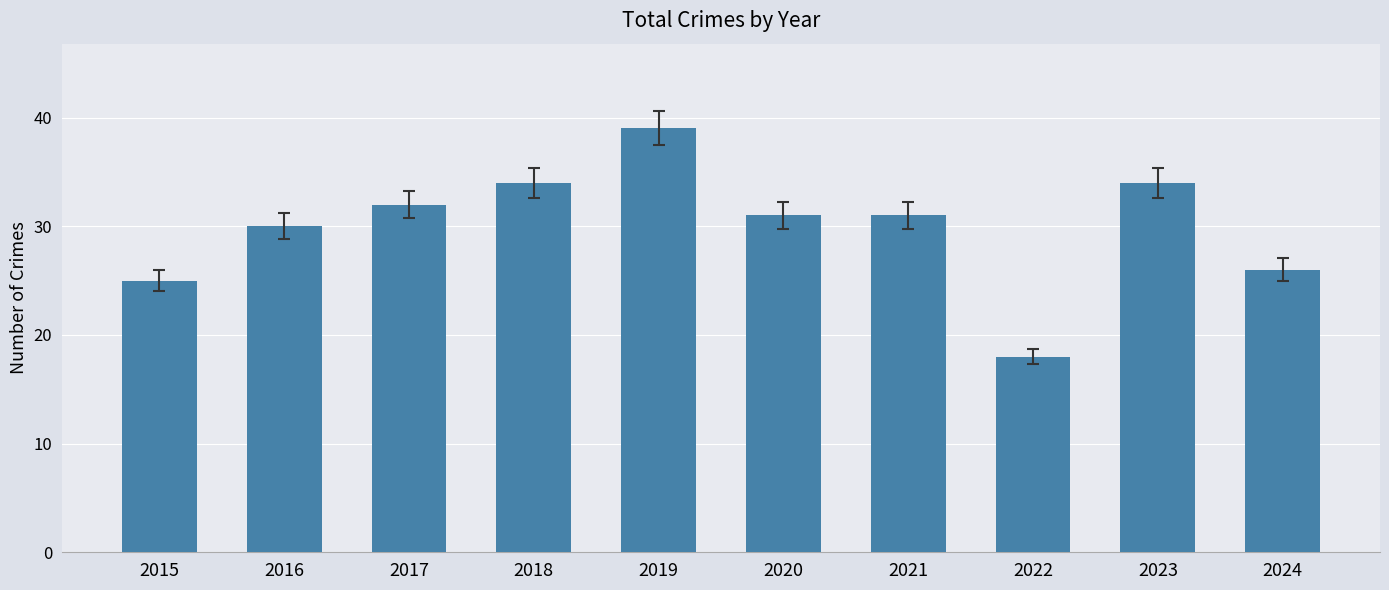

What is the value of the 10th bar from the left?

26